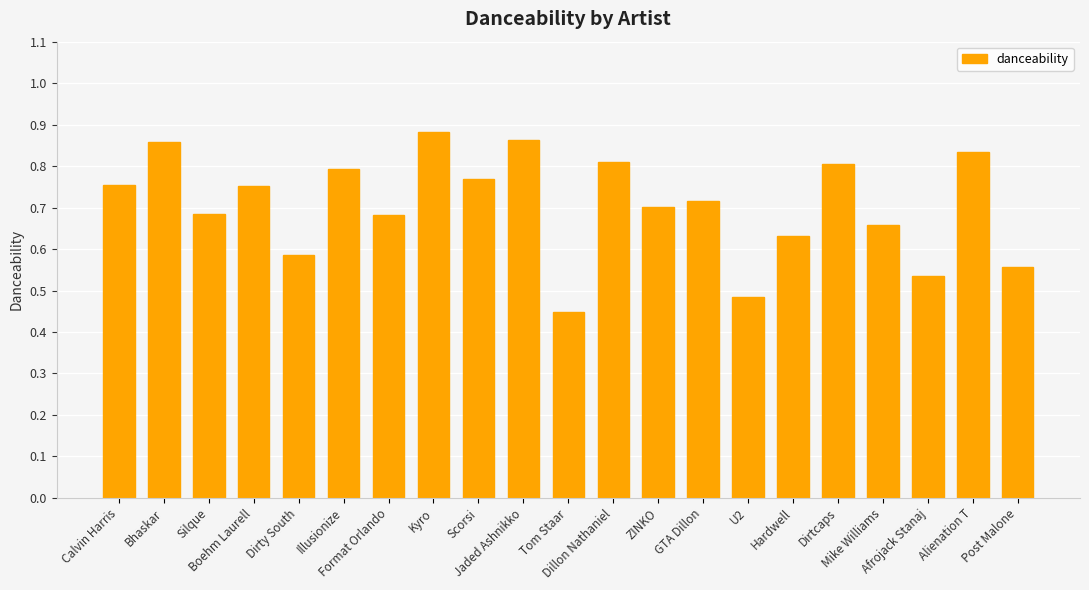

How many values are between 0 and 1?

21